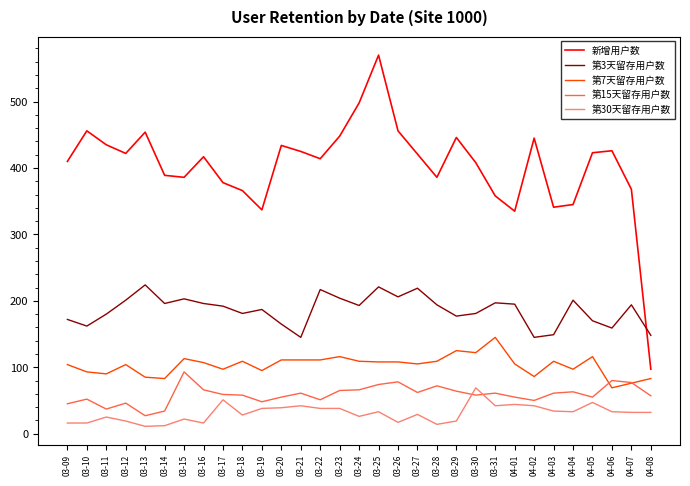

At which label does 新增用户数 reach its peak?

03-25